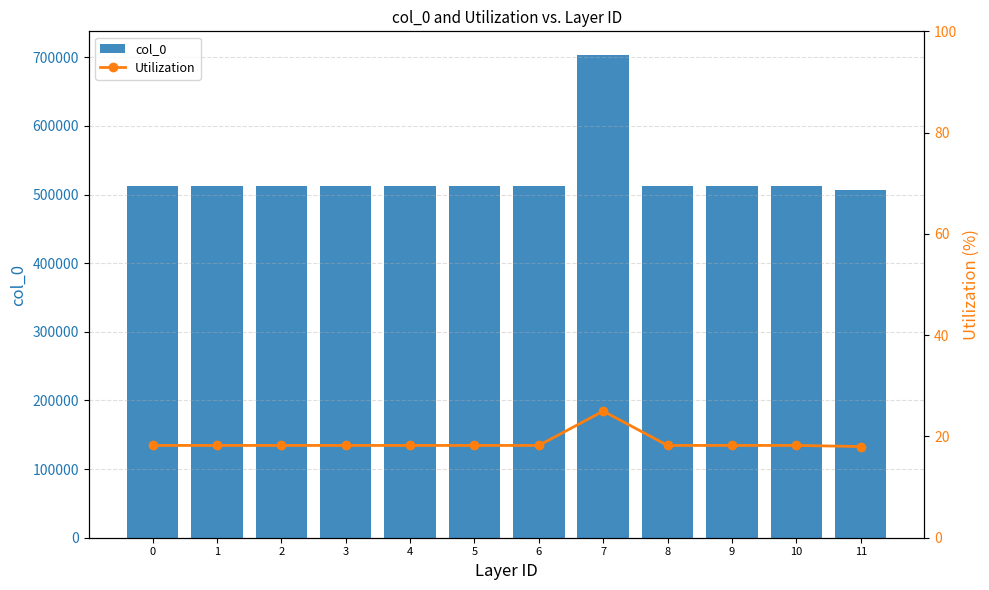

The col_0 series shows 441996.7 at 7. True or false?

False